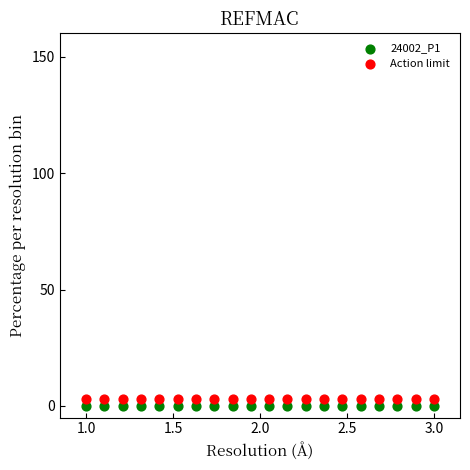

Which series contains the lowest Y value?

24002_P1